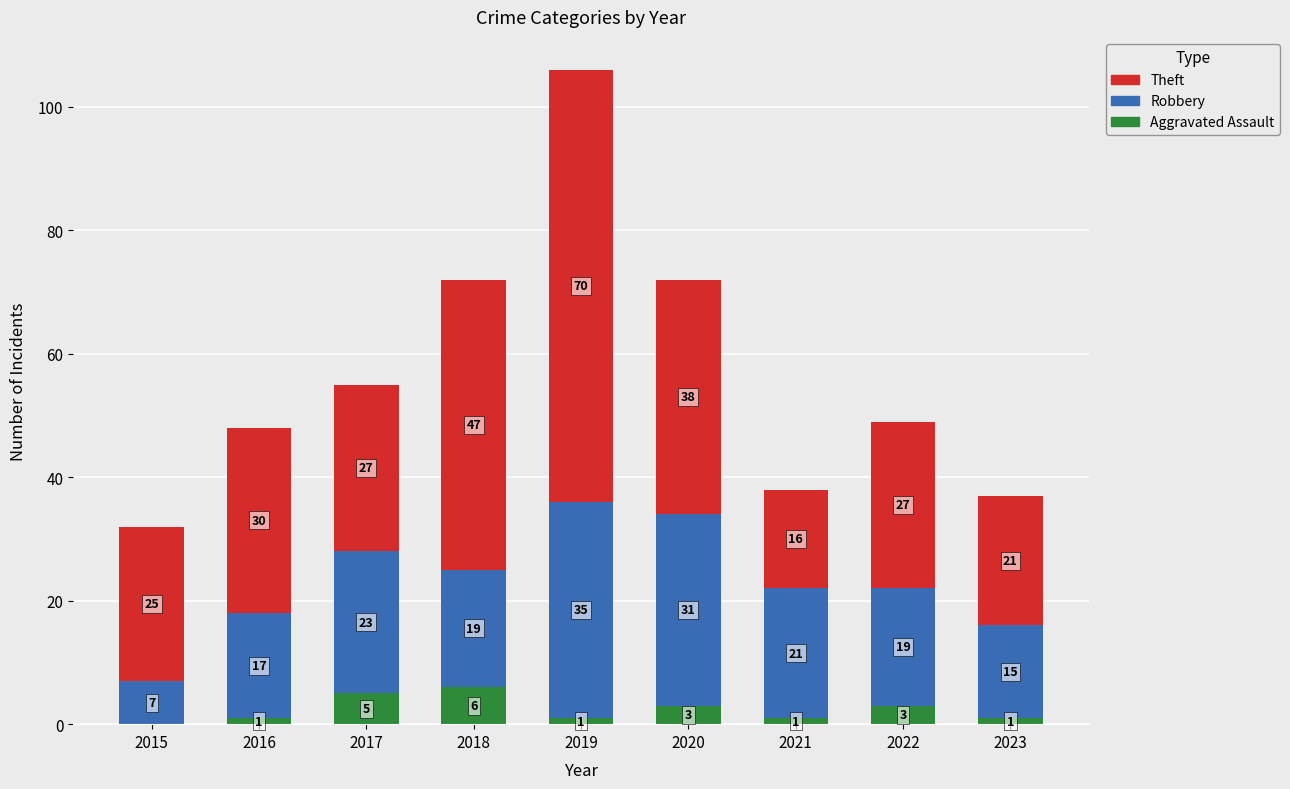

Which category has the highest value in the Aggravated Assault series?

2018